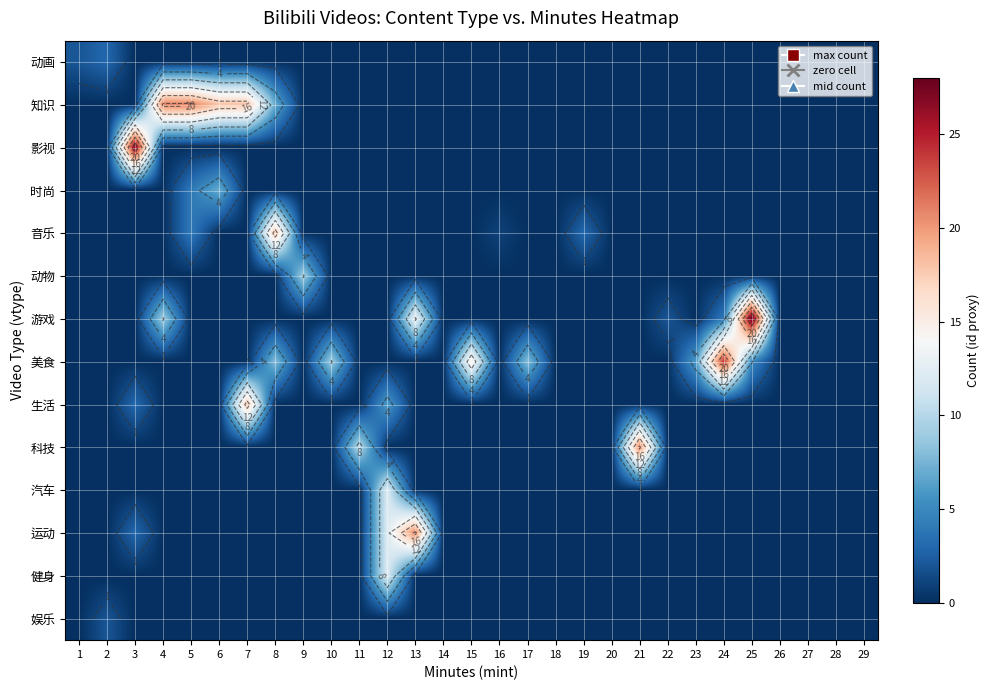

Is the value of 游戏 at 20 greater than the value of 运动 at 27?

No